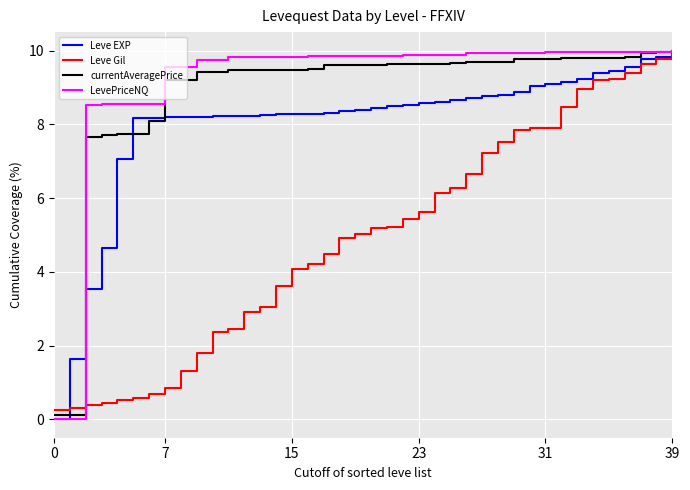

Which series has the widest spread of values?

LevePriceNQ